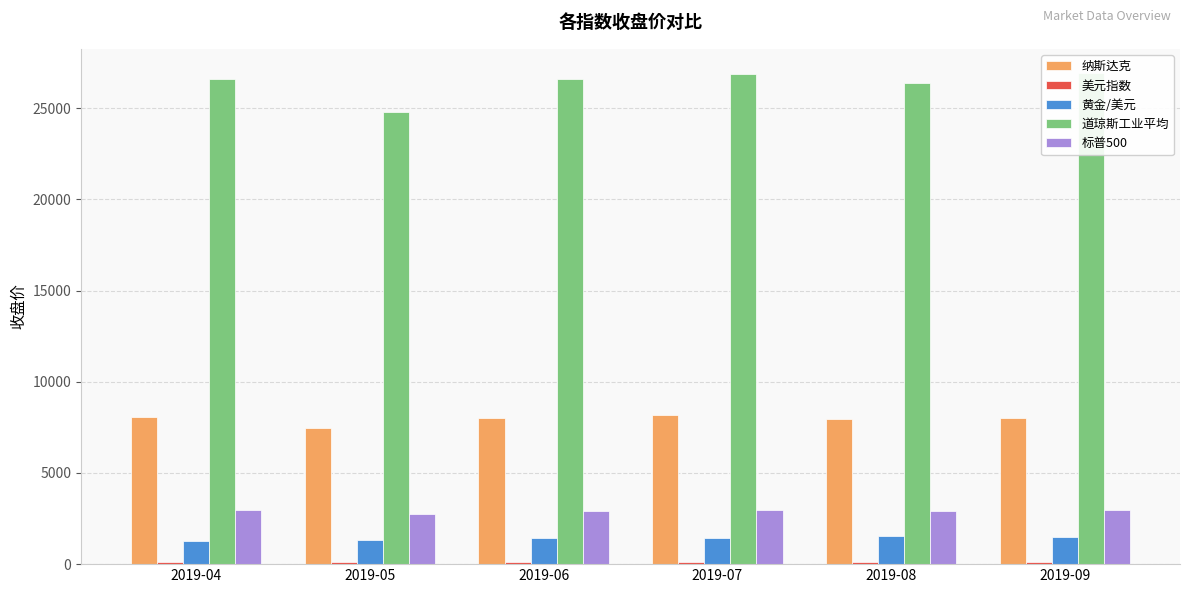

Which series has the largest total across all categories?

道琼斯工业平均